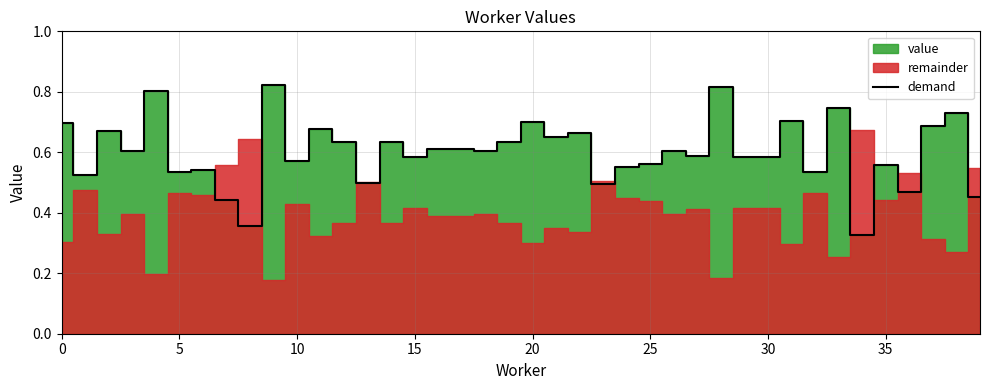

What is the value of the 34th point from the left?

0.7